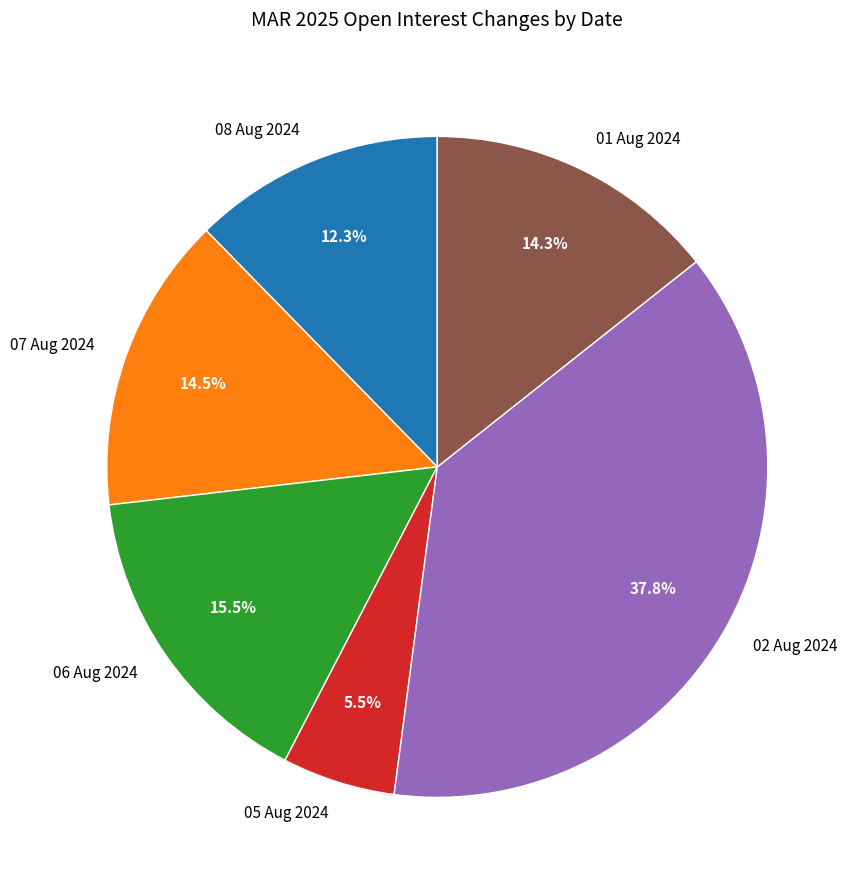

Does any single category account for the majority?

No